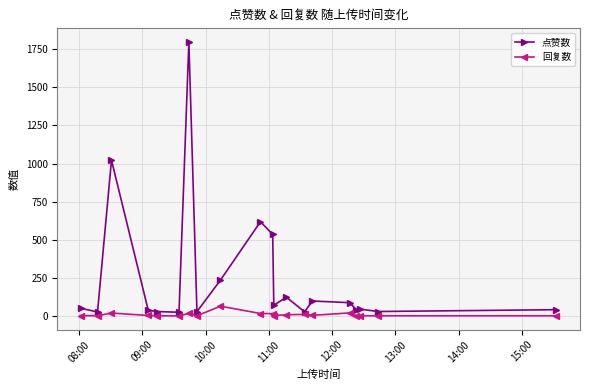

True or false: 点赞数 and 回复数 intersect in this chart.

False